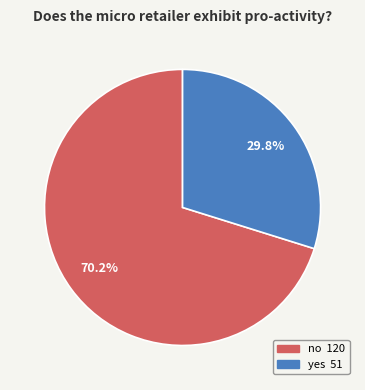

True or false: yes accounts for 30% of the total.

True